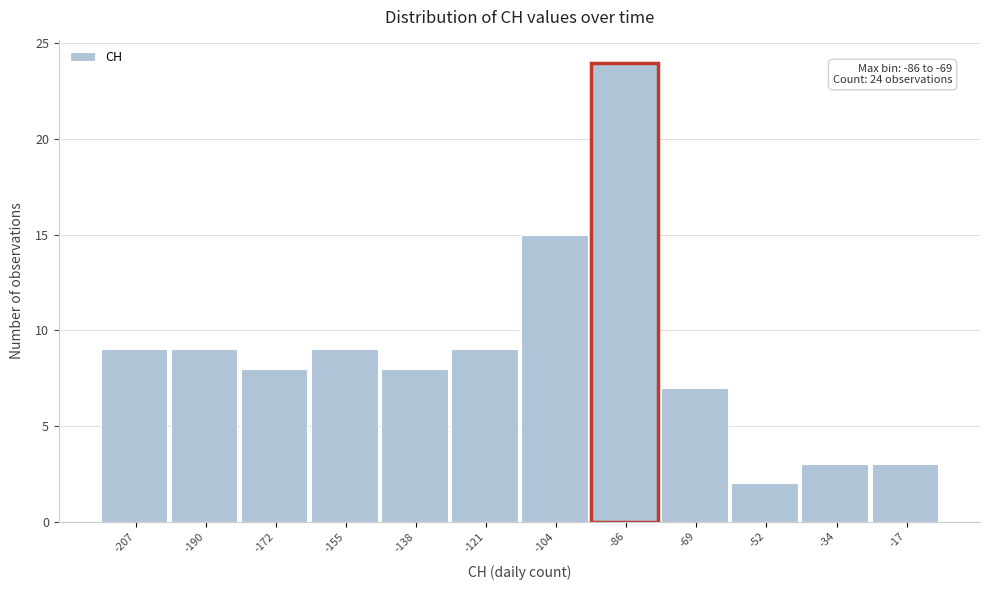

Reading left to right, transcribe all the data shown in this chart.

-207=9	-190=9	-172=8	-155=9	-138=8	-121=9	-104=15	-86=24	-69=7	-52=2	-34=3	-17=3